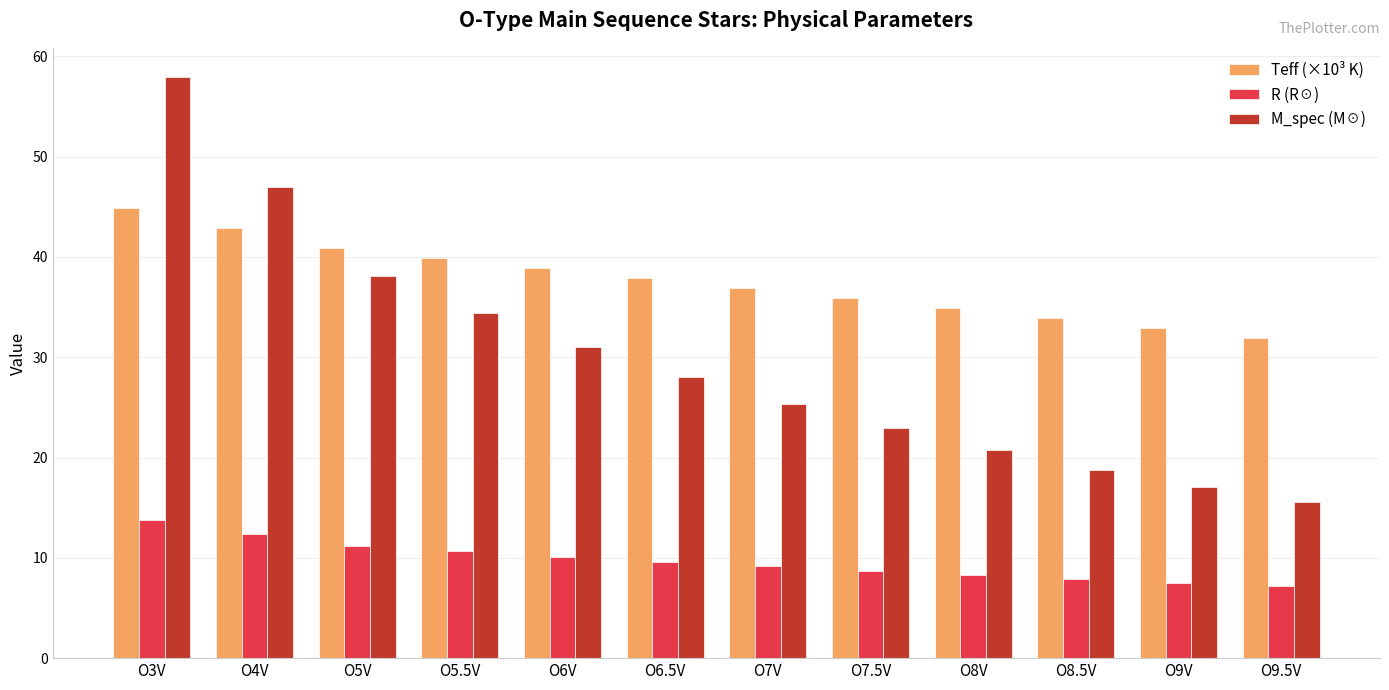

At how many categories does at least one series exceed 57?

1